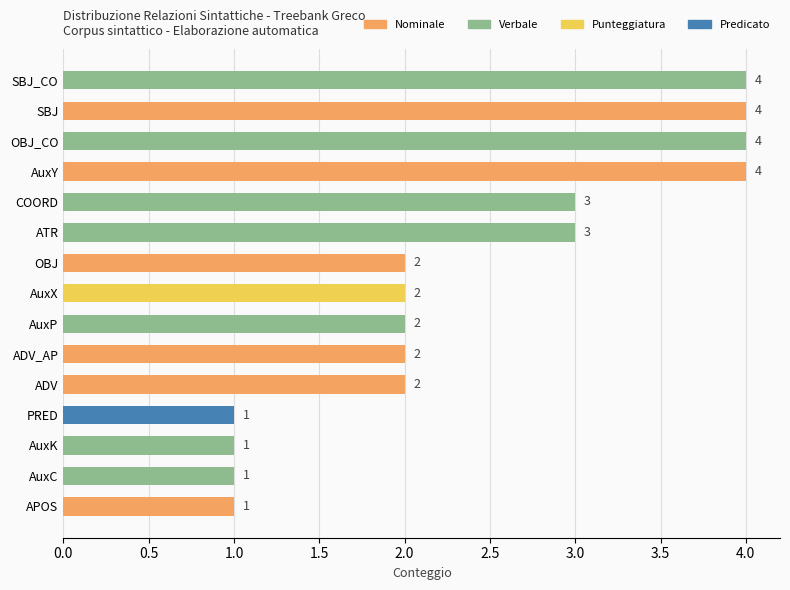

Reading top to bottom, extract all data points from this chart.

4	4	4	4	3	3	2	2	2	2	2	1	1	1	1